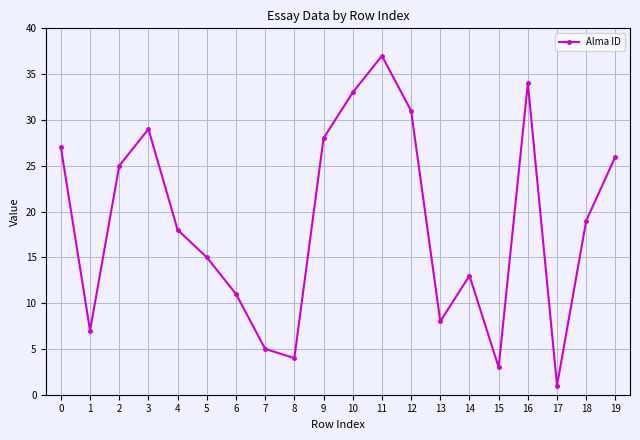

Is this an area chart (filled region under the line)?

No